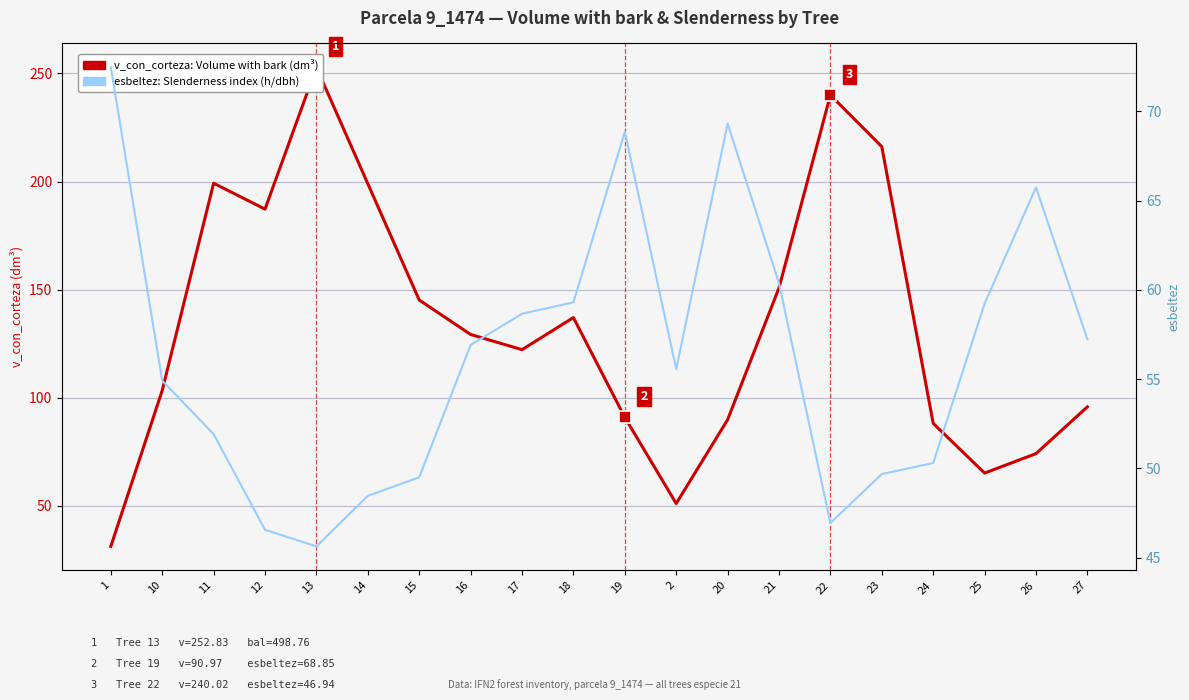

How many times do esbeltez (Slenderness index) and v_con_corteza (Volume with bark) cross each other?

3